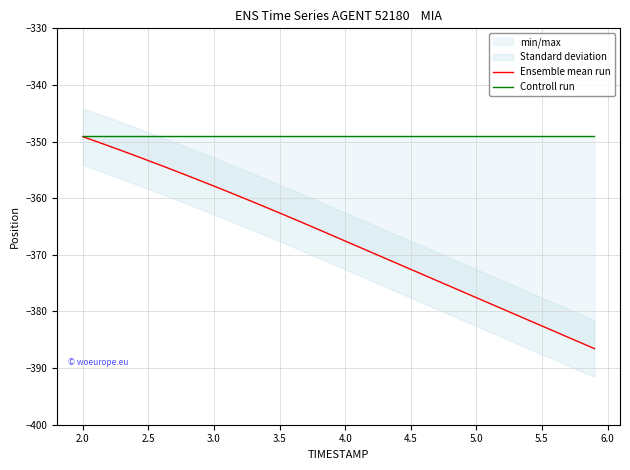

Is it true that Controll run equals -349.0 at 4.0?

True